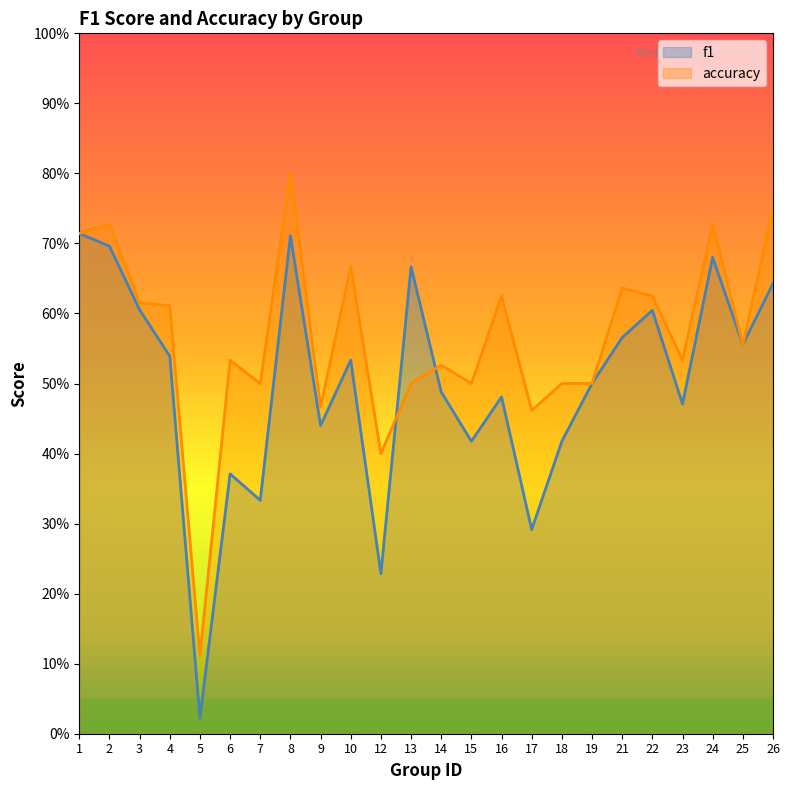

Which series has the largest total across all categories?

accuracy